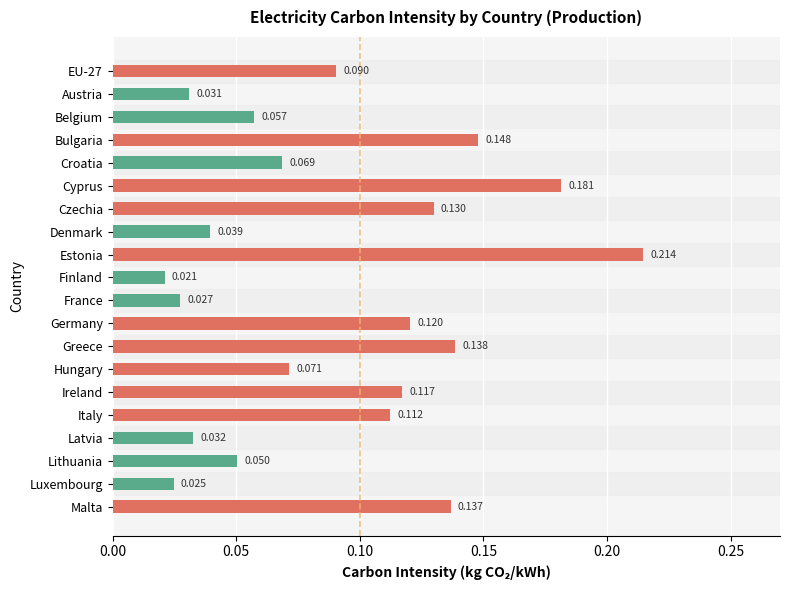

What is the label of the 11th bar from the bottom?

Finland